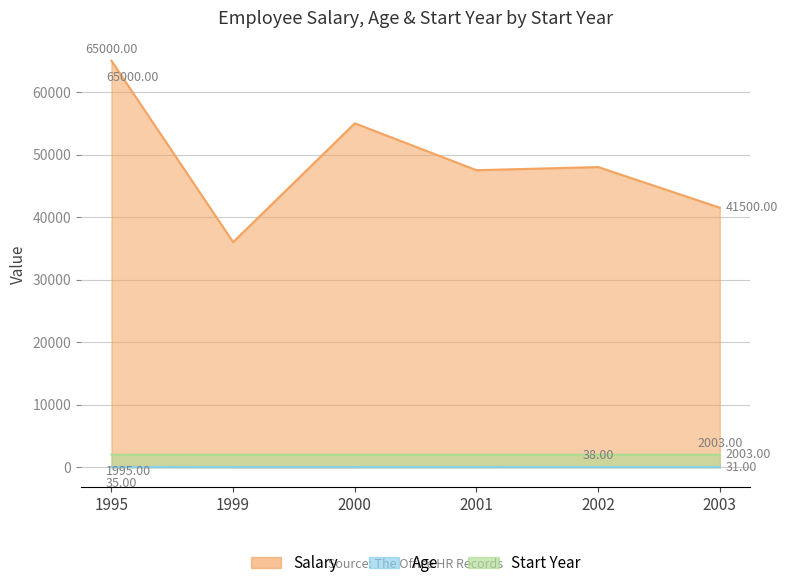

Read the Salary value at 2002, to the nearest 10.

48000